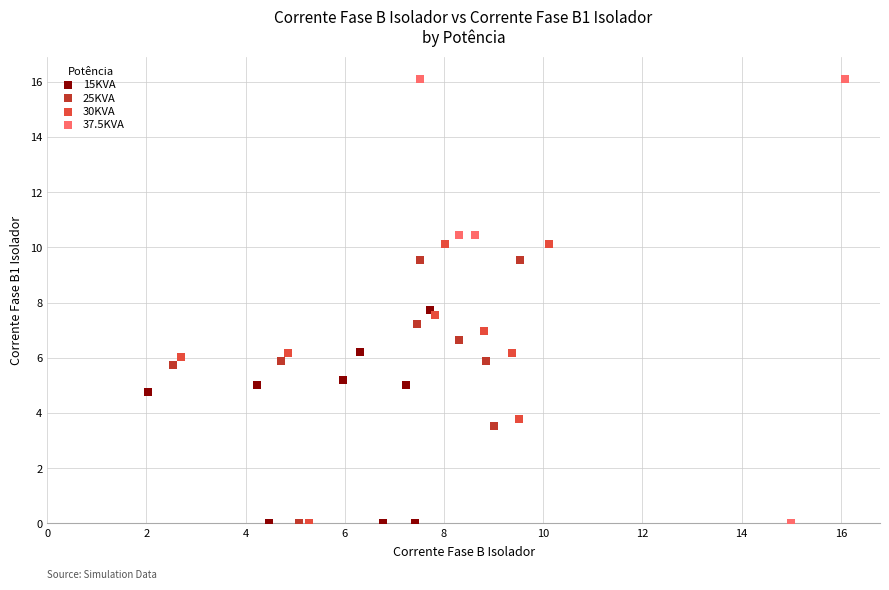

Which series has the largest Y range (max minus min)?

37.5KVA